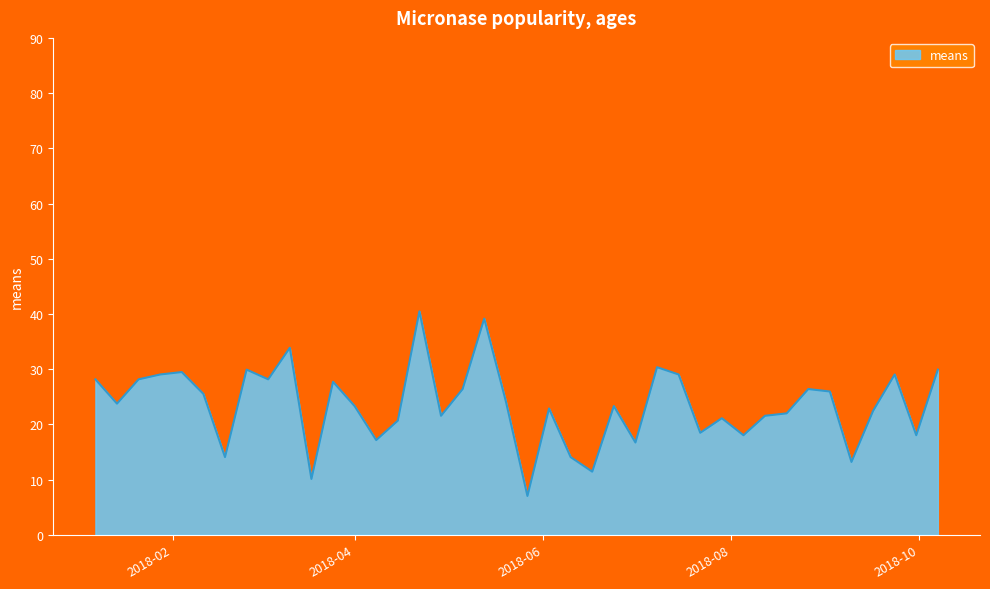

What is the minimum value shown in the chart?

7.0